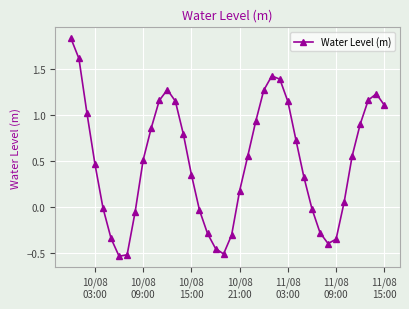

What is the difference between the second highest and second lowest values?

2.1